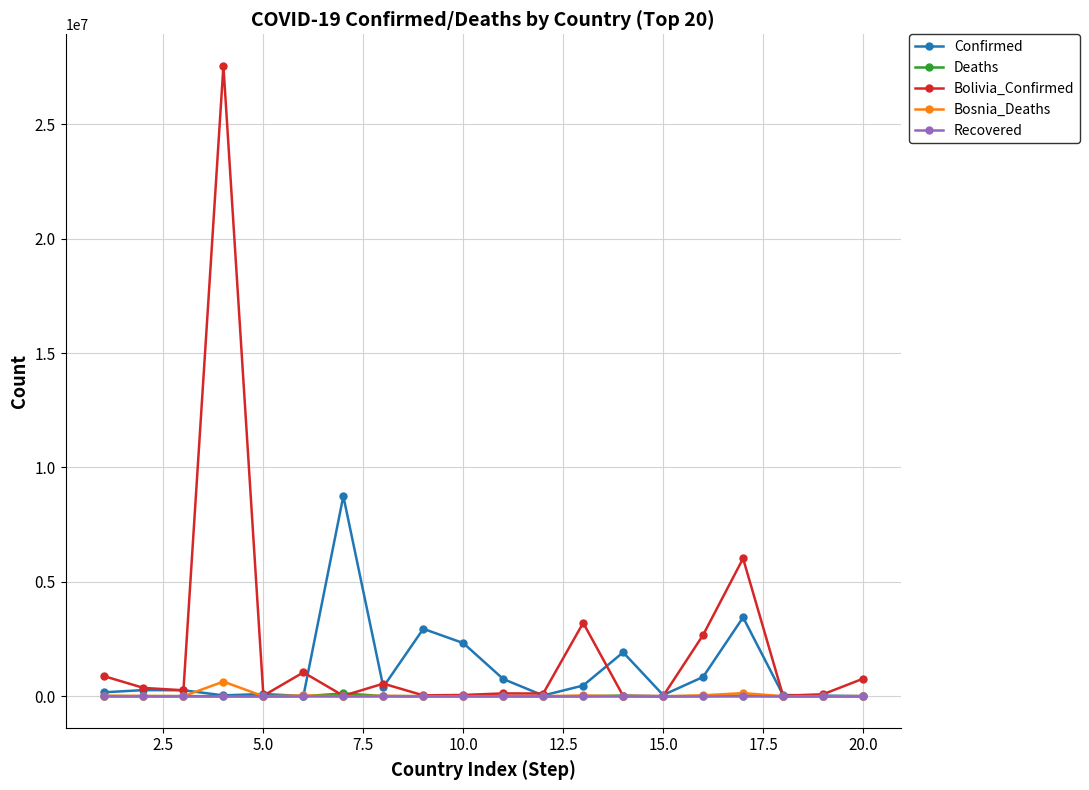

Which series has the largest range (max minus min)?

Bolivia_Confirmed